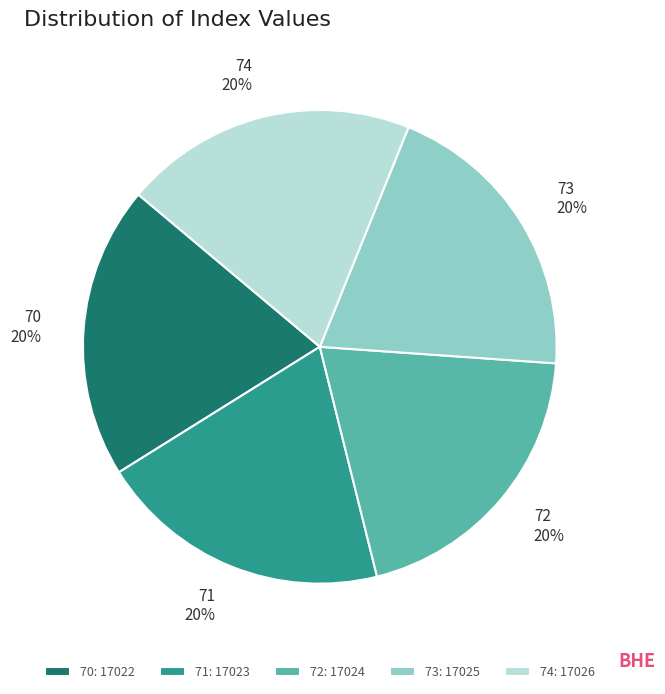

Does 70 account for over 50% of the chart?

No